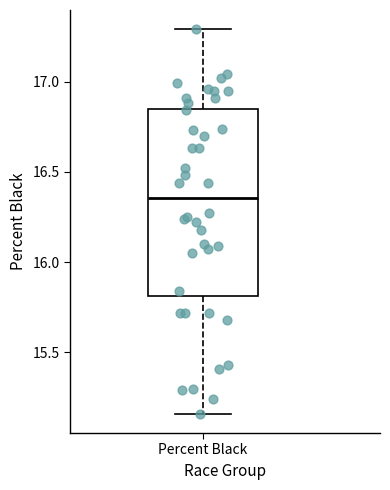

Where does the median line of the box for Percent Black sit on the y-axis? The values are not printed on the chart, so give them approximately, as read against the axis.

16.35